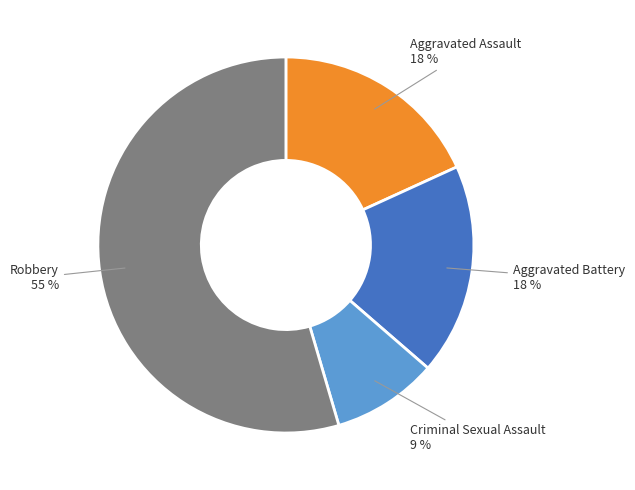

To the nearest percent, what is the average slice percentage?

25%